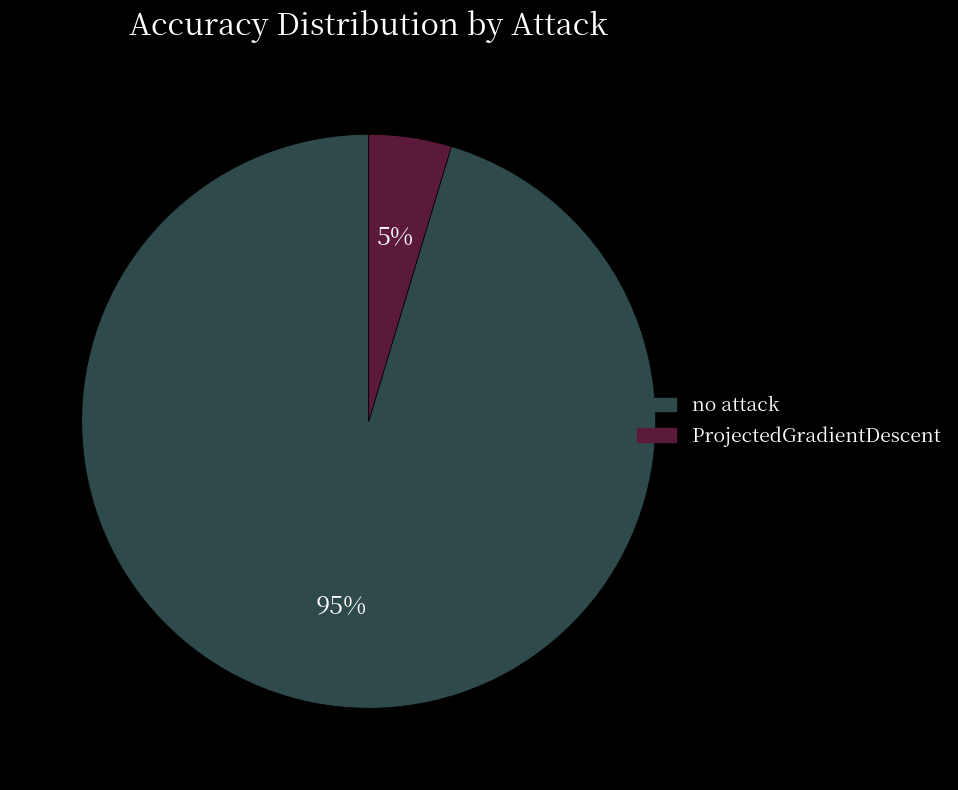

Between ProjectedGradientDescent and no attack, which is larger?

no attack